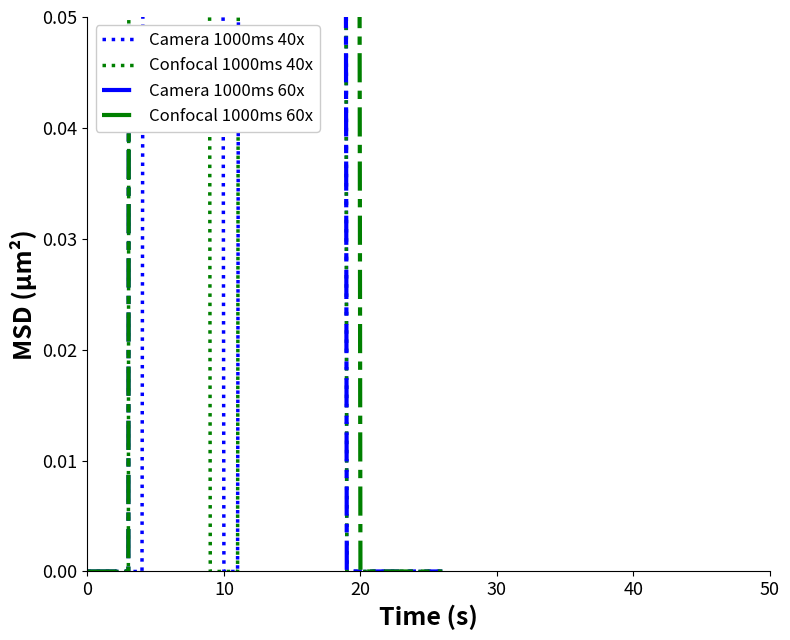

True or false: Confocal 1000ms 40x and Camera 1000ms 60x intersect in this chart.

True